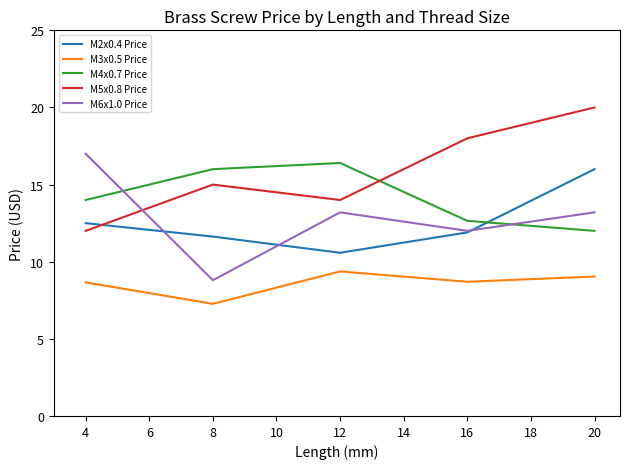

What is the average value of the M5x0.8 Price series?

15.8